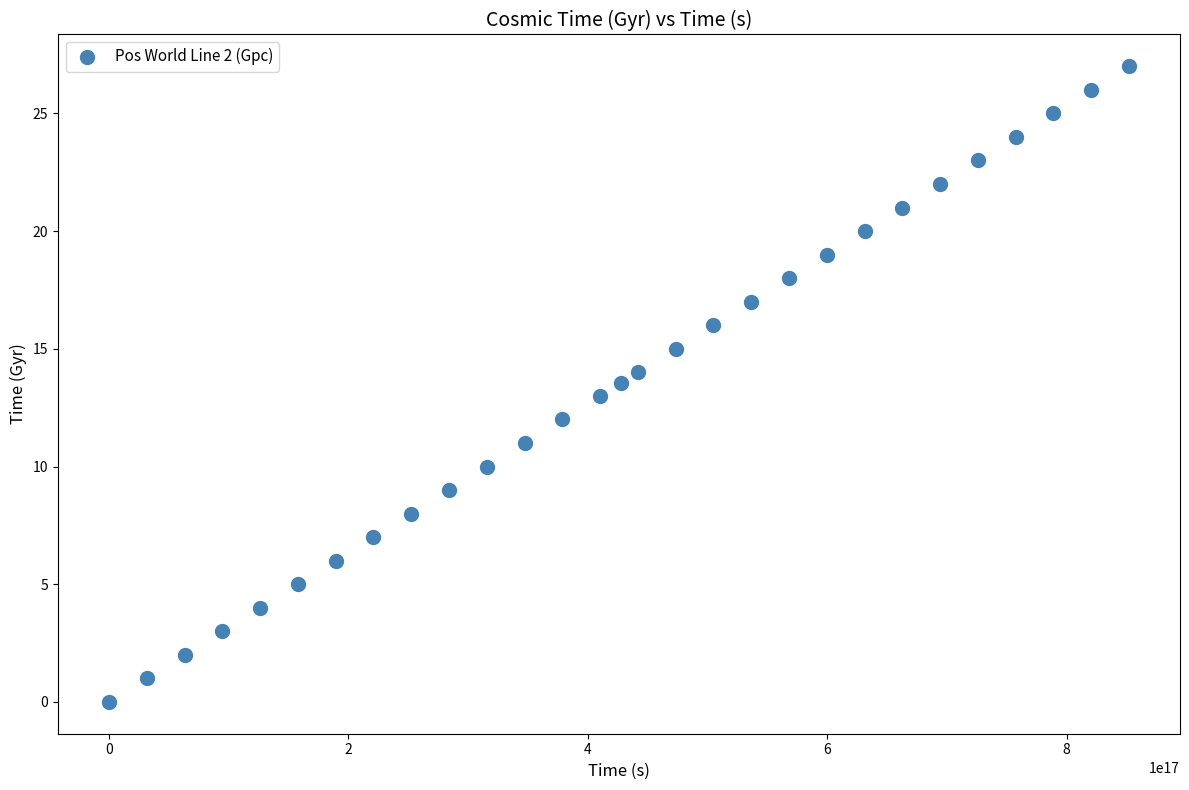

What is the range of Y values (max minus min)?

27.0